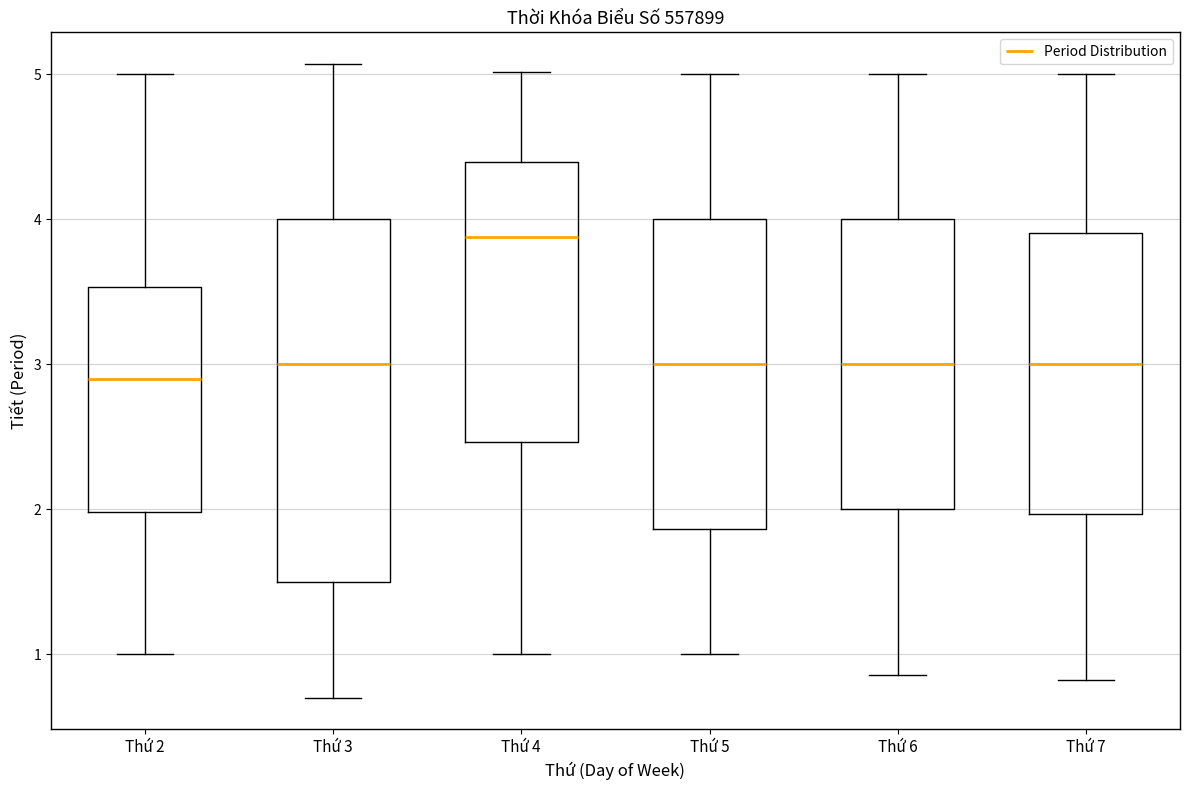

Reading left to right, read every box against the y-axis: the position of its median line, the range the box covers, and the ends of its whiskers. The values are not printed on the chart, so give them approximately, as read against the axis.

Thứ 2: median 2.9, box 2.0 to 3.5, whiskers 1.0 to 5.0
Thứ 3: median 3.0, box 1.5 to 4.0, whiskers 0.7 to 5.1
Thứ 4: median 3.9, box 2.5 to 4.4, whiskers 1.0 to 5.0
Thứ 5: median 3.0, box 1.9 to 4.0, whiskers 1.0 to 5.0
Thứ 6: median 3.0, box 2.0 to 4.0, whiskers 0.9 to 5.0
Thứ 7: median 3.0, box 2.0 to 3.9, whiskers 0.8 to 5.0